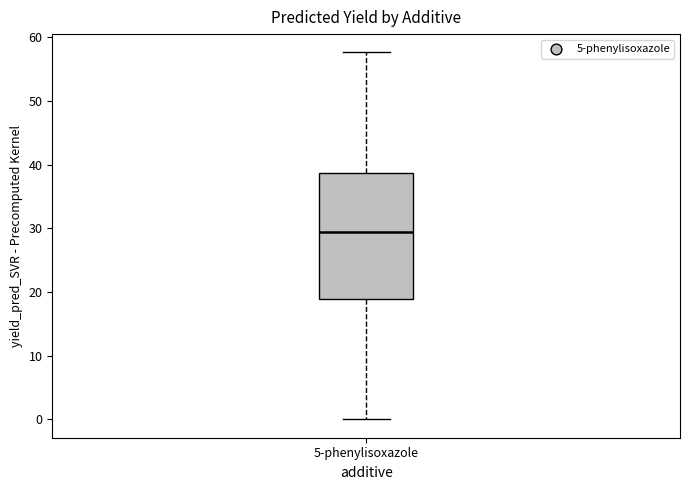

Transcribe this box plot: give where the median line is, the range the box spans, and where the two whiskers end, as read against the y-axis. The values are not printed on the chart, so give them approximately, as read against the axis.

median 29, box 19 to 39, whiskers 0 to 58